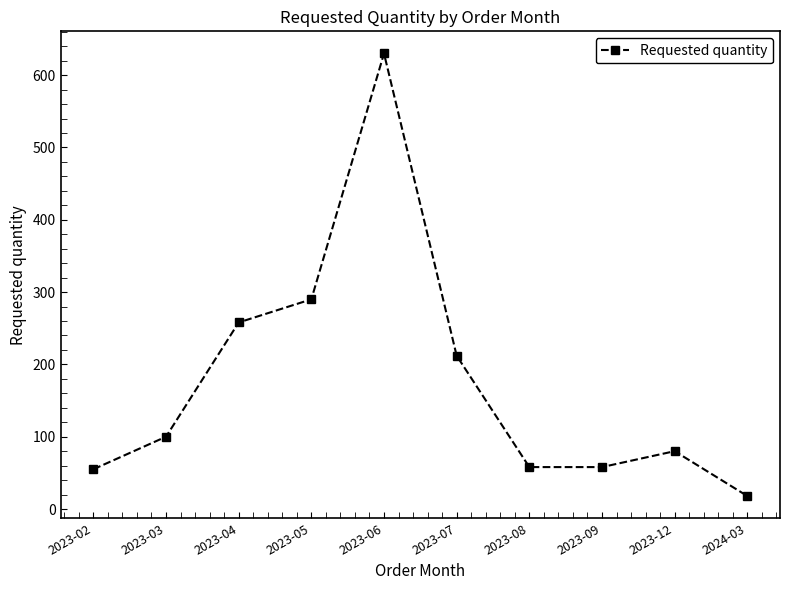

Where is the first local maximum?

2023-06